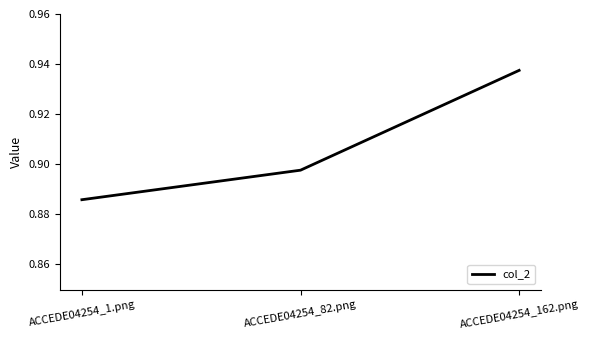

Which category has the highest value across all series?

ACCEDE04254_162.png